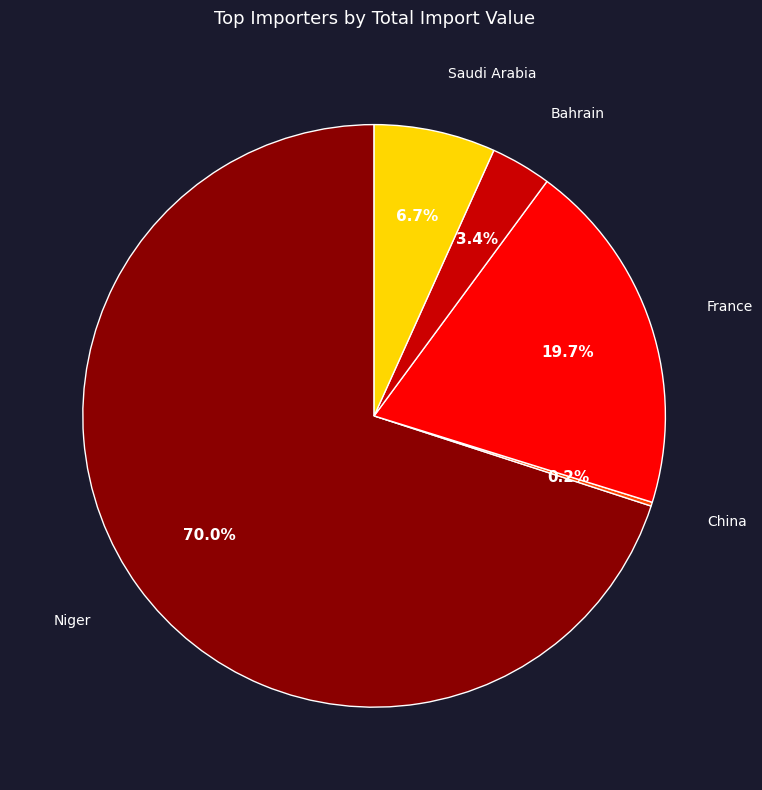

Does any single category account for the majority?

Yes